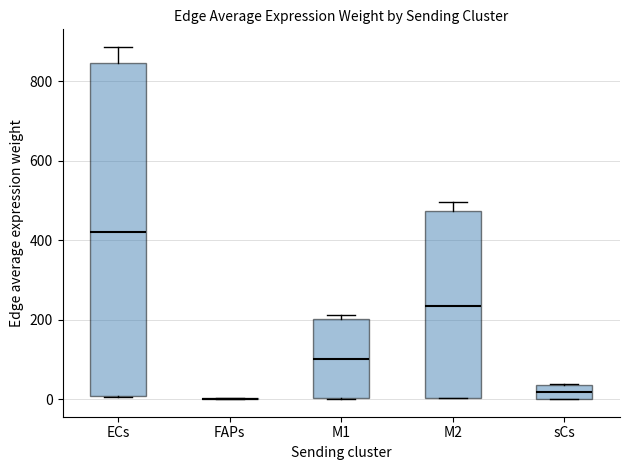

Which box is the tallest, from its lower edge to its upper edge?

ECs